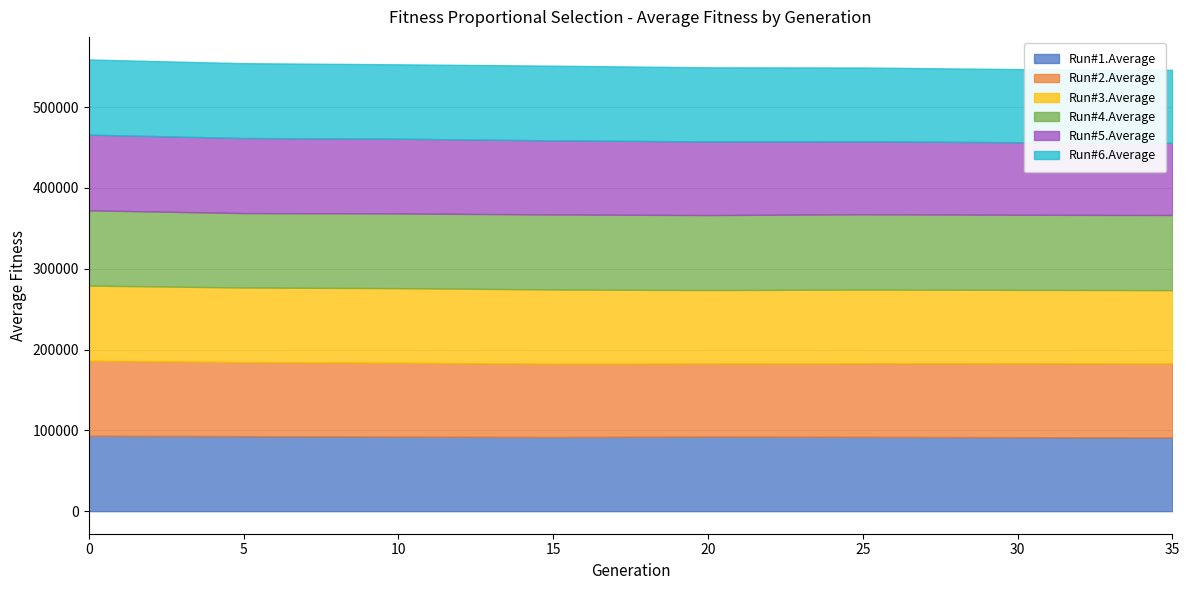

What is the maximum value for Run#5.Average?

93647.5